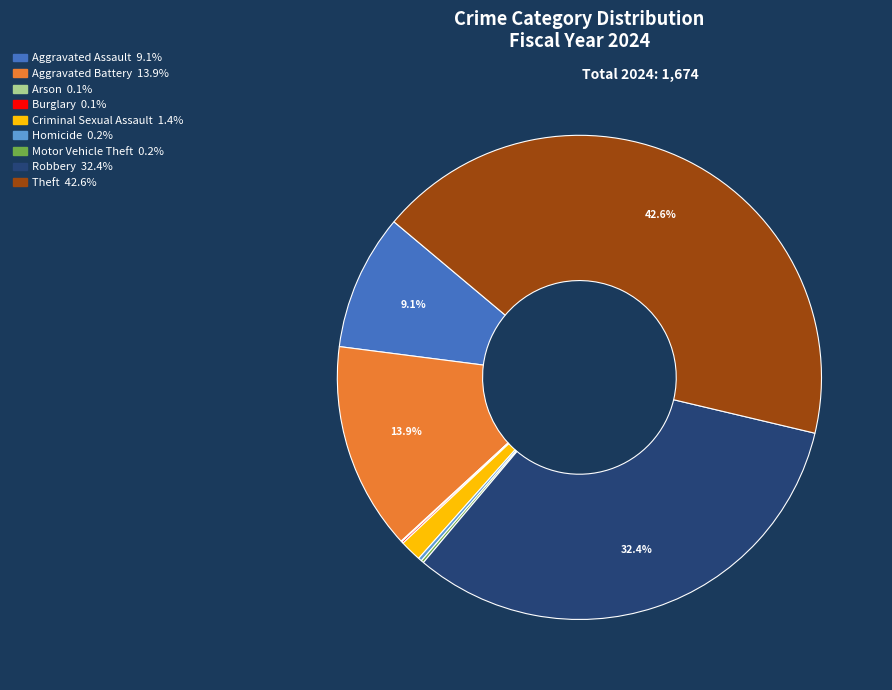

Approximately how many times larger is the value at Theft compared to Aggravated Assault?

4.7